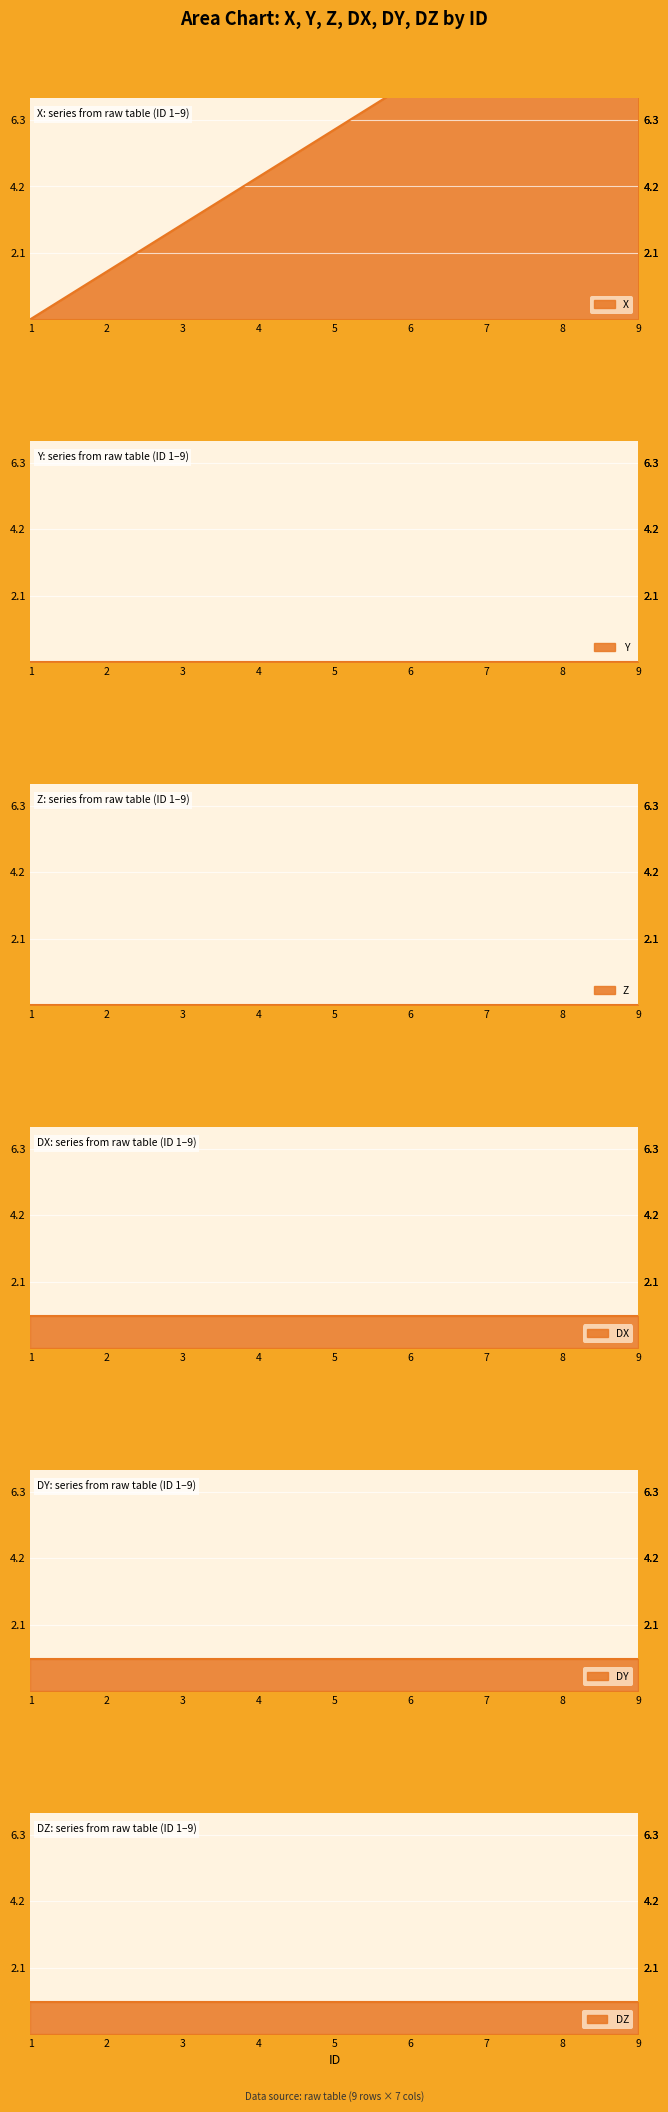

At which category is the sum across all series the highest?

9